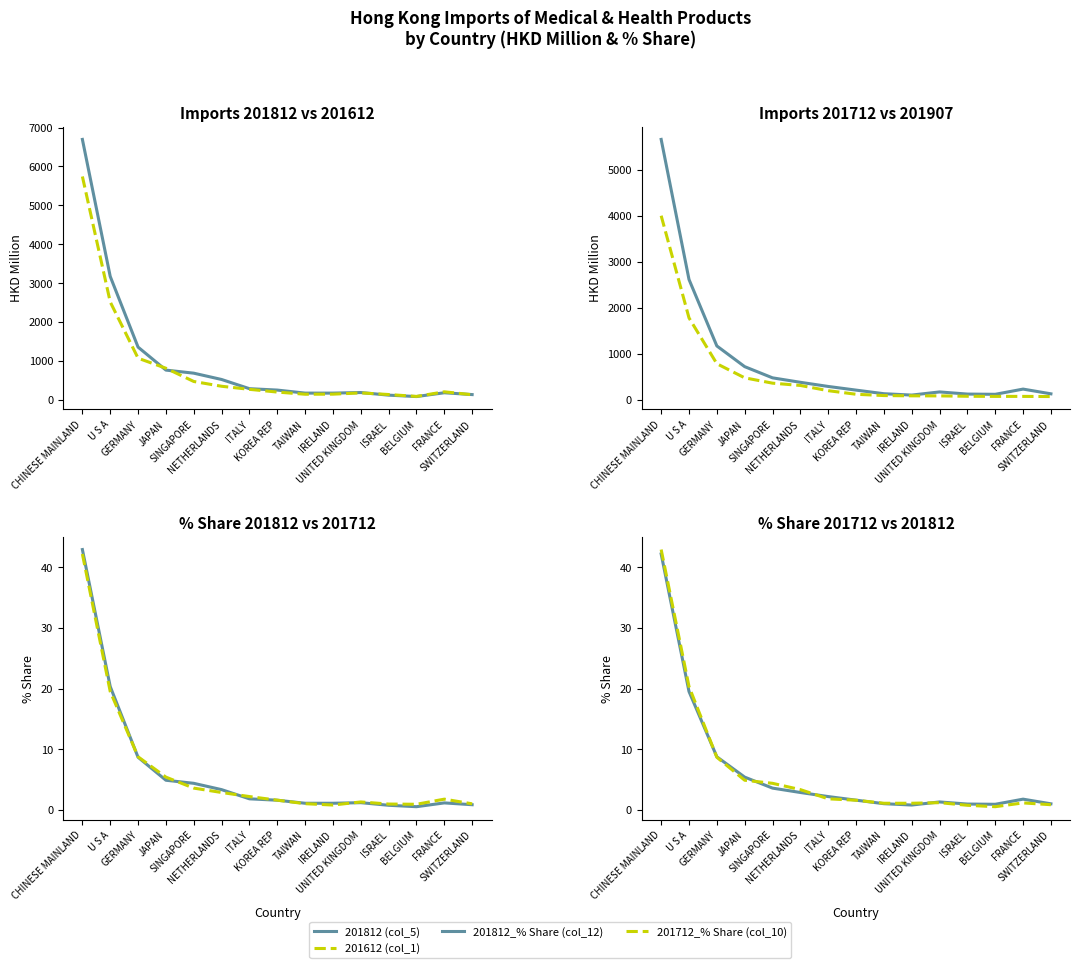

What is the label of the 7th point from the right?

TAIWAN